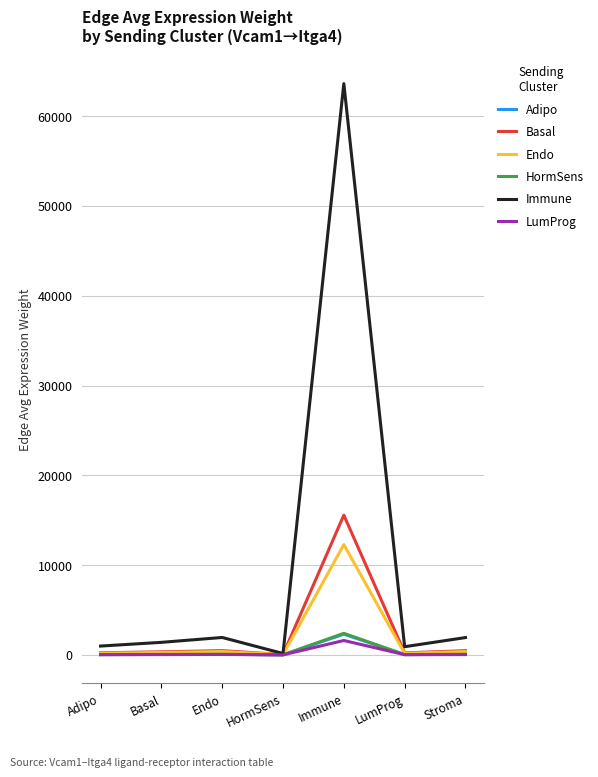

What is the greatest value displayed?

63618.4